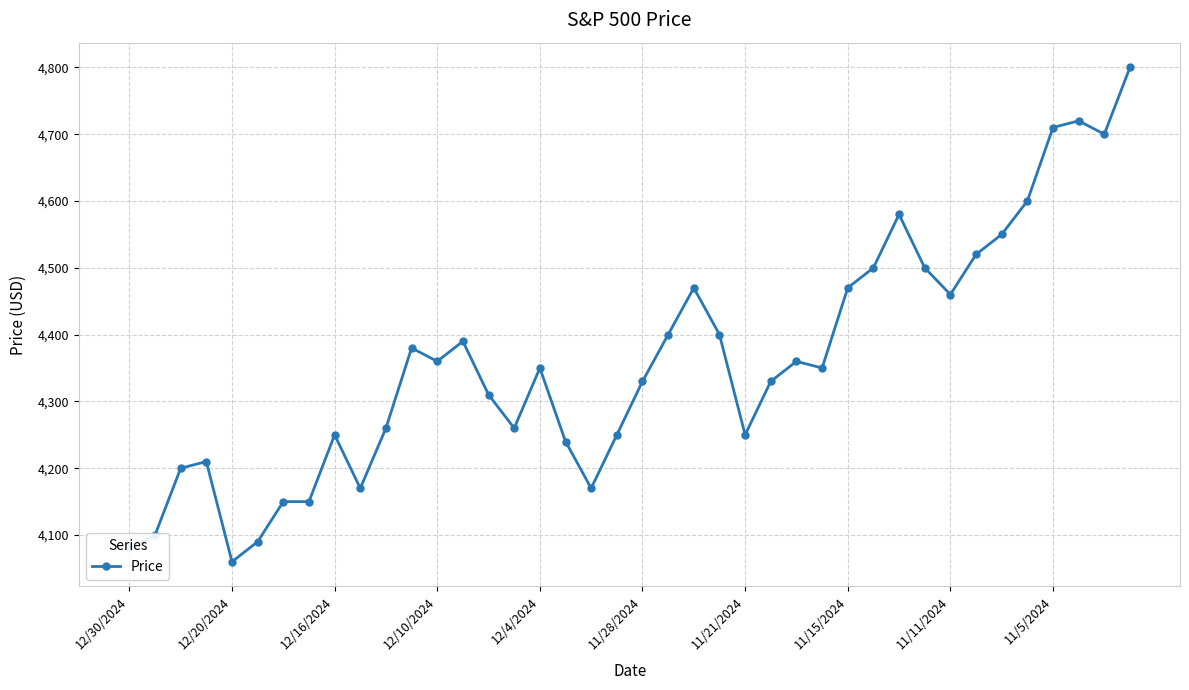

What is the minimum value shown in the chart?

4060